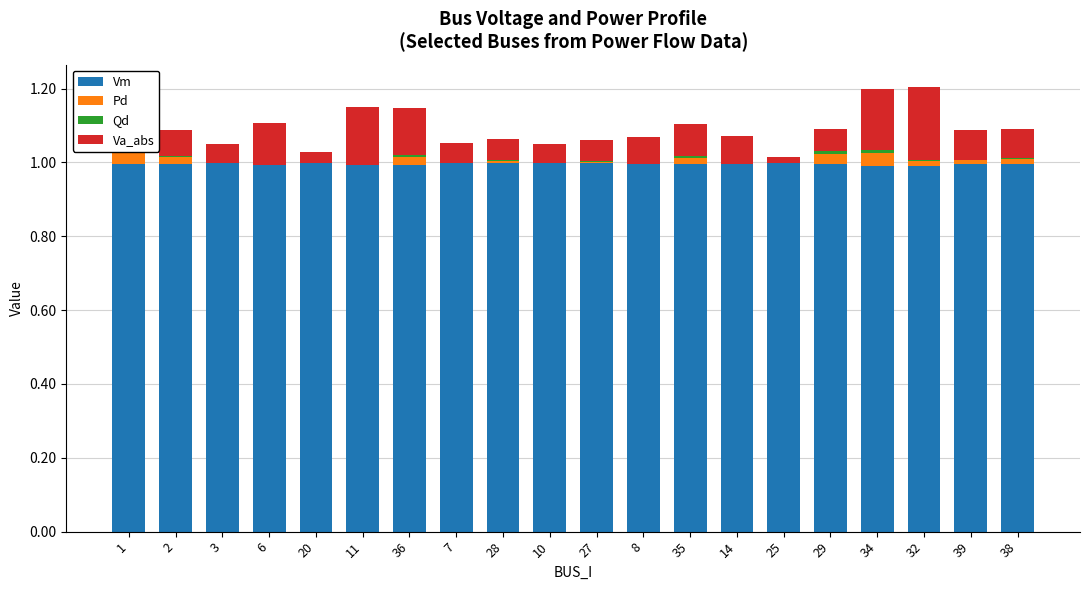

At which category is the sum across all series the highest?

32